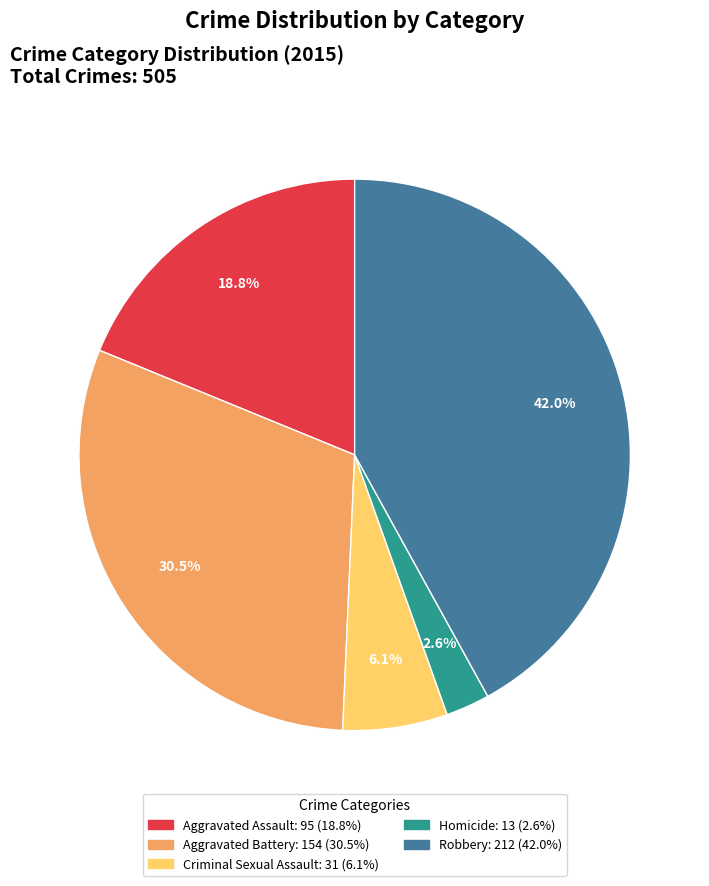

What percentage do Aggravated Assault and Aggravated Battery together represent?

49.3%